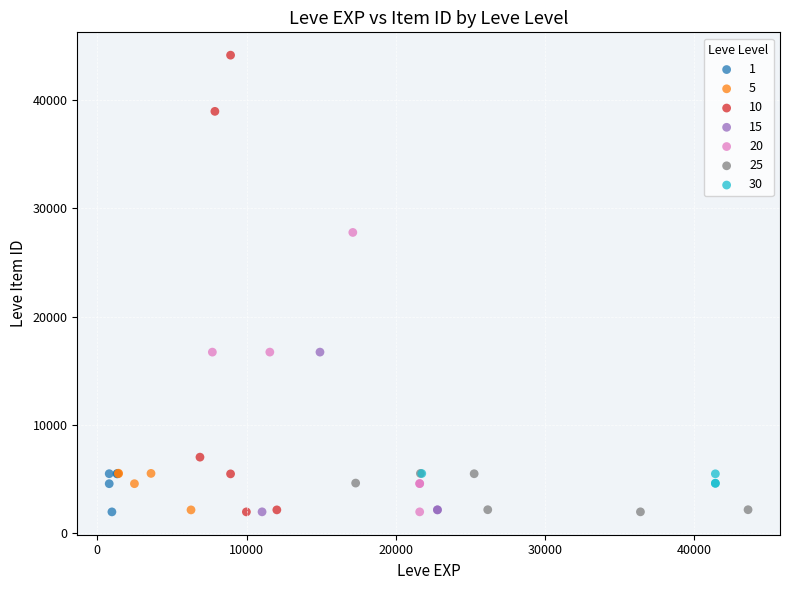

What are all the series names shown in the legend?

1, 5, 10, 15, 20, 25, 30